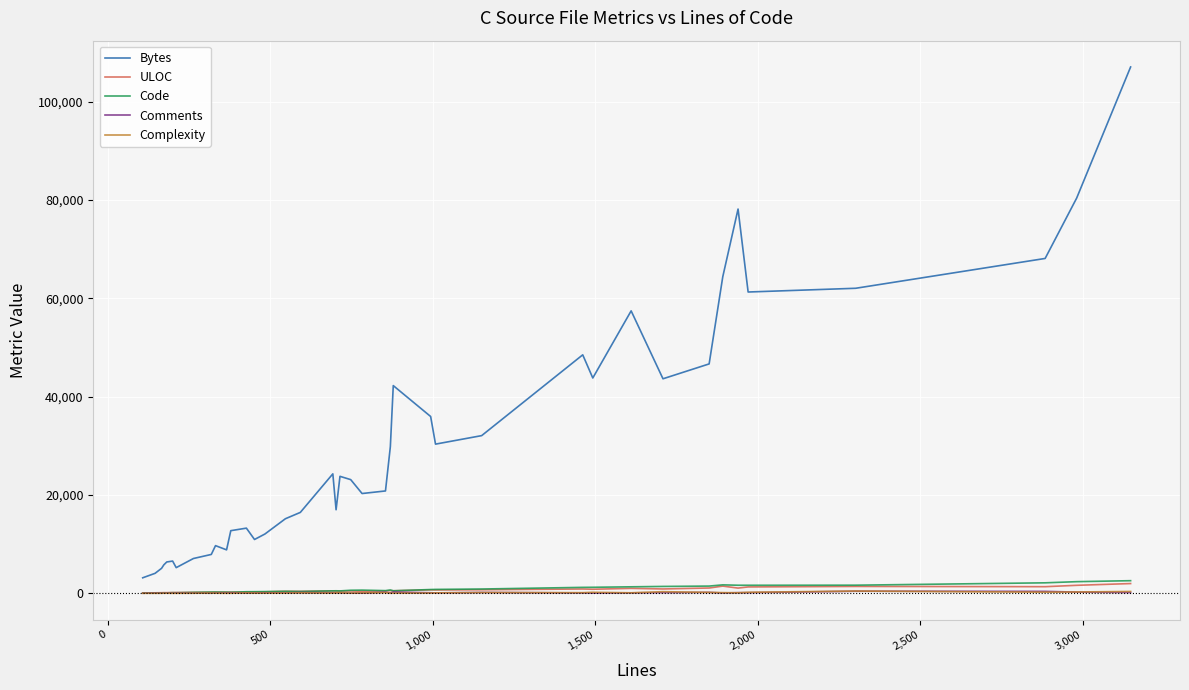

Which series has the widest spread of values?

Bytes